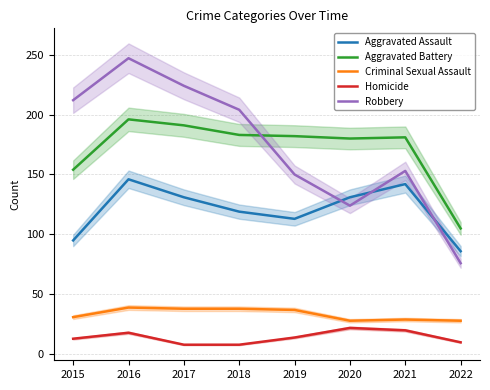

Is the value of Robbery at 2017 greater than the value of Homicide at 2019?

Yes